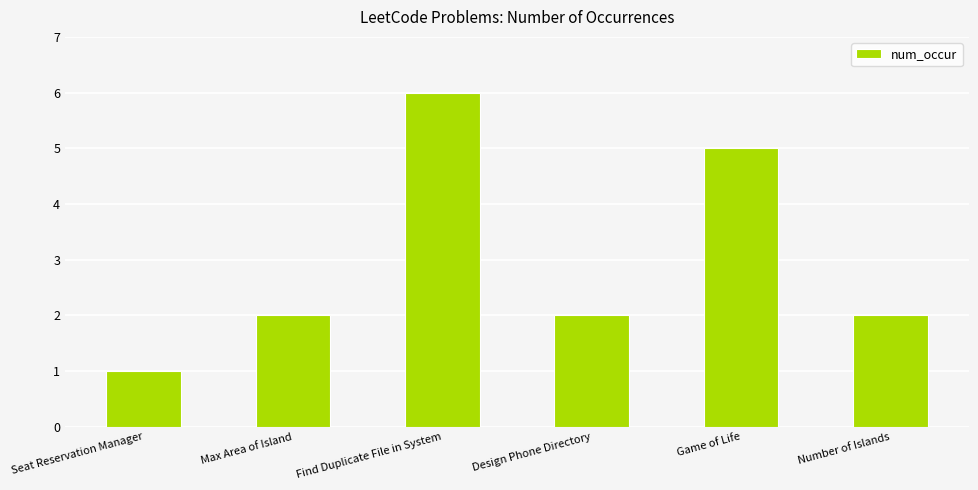

Which has a higher value, Design Phone Directory or Find Duplicate File in System?

Find Duplicate File in System